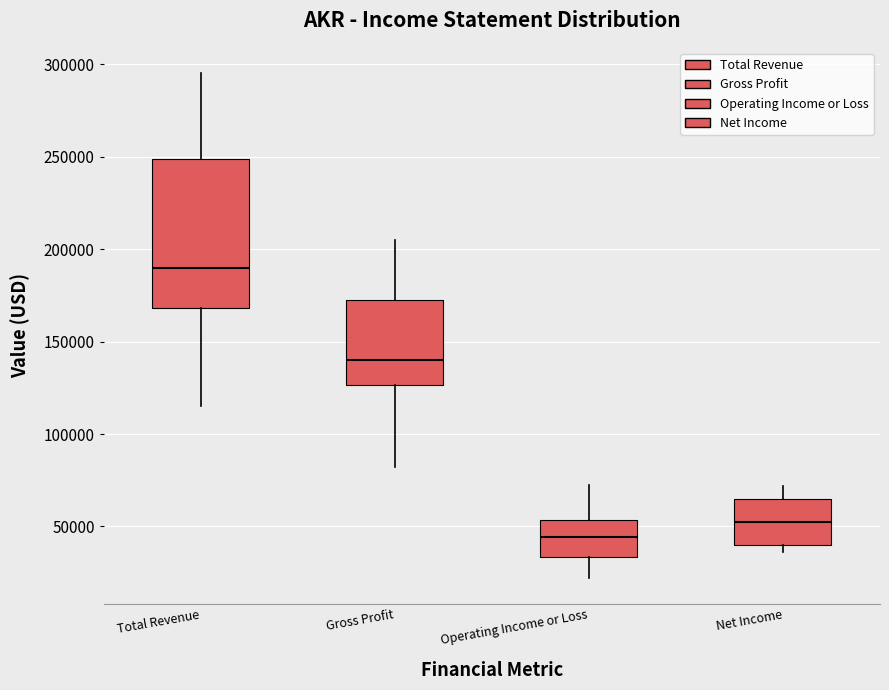

Which box is the tallest, from its lower edge to its upper edge?

Total Revenue